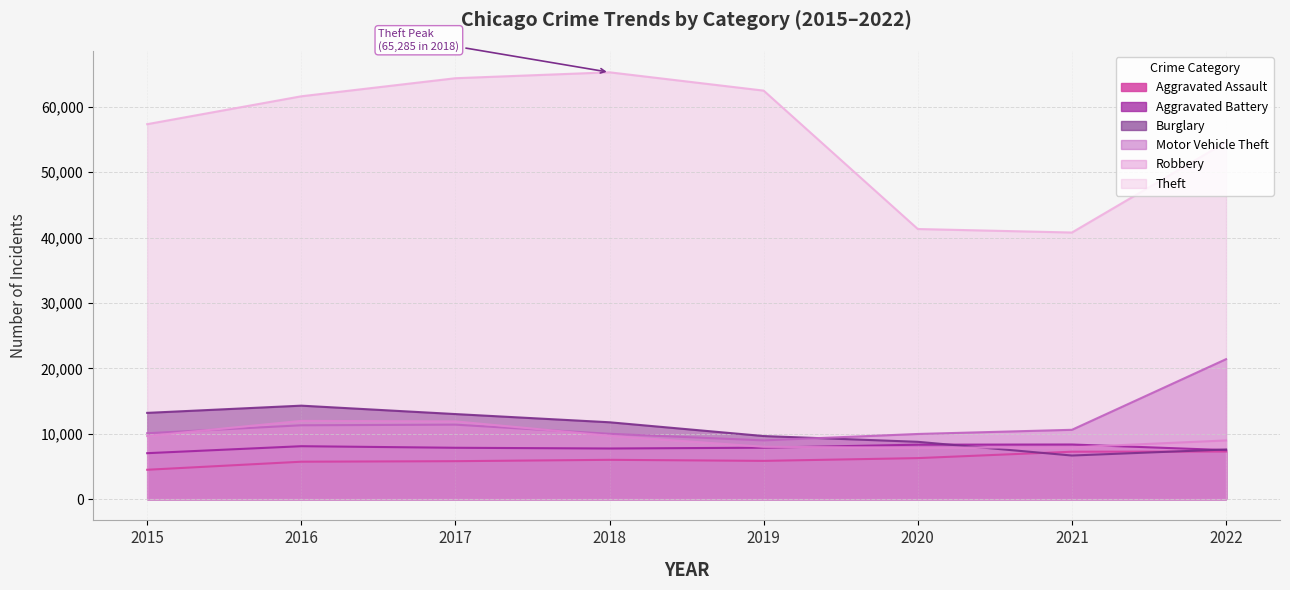

What is the sum of the Burglary values at 2017 and 2018?

24747